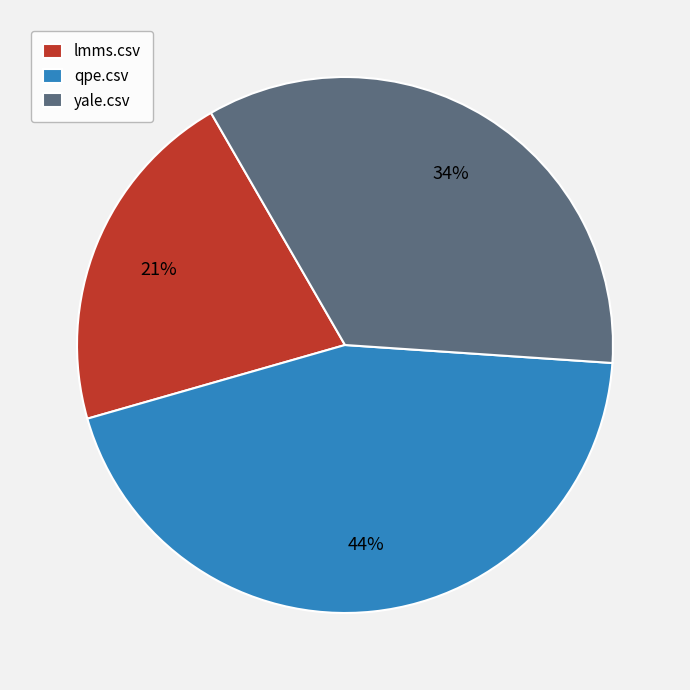

To the nearest percent, what is the combined percentage of lmms.csv and yale.csv?

56%